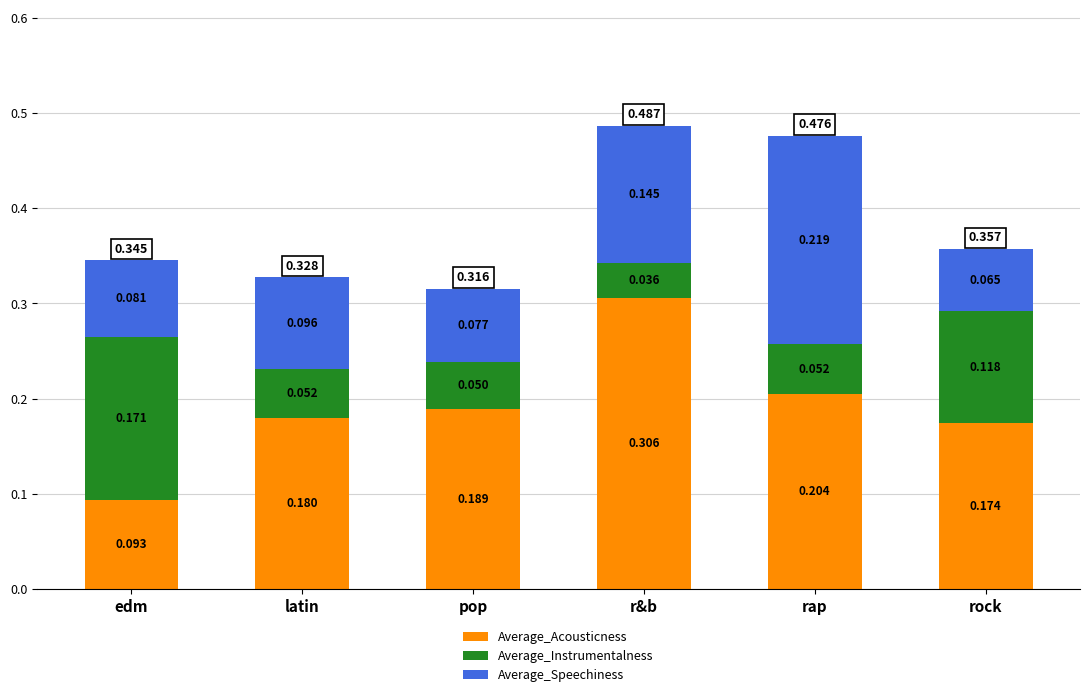

Which category has the lowest value in the Average_Acousticness series?

edm